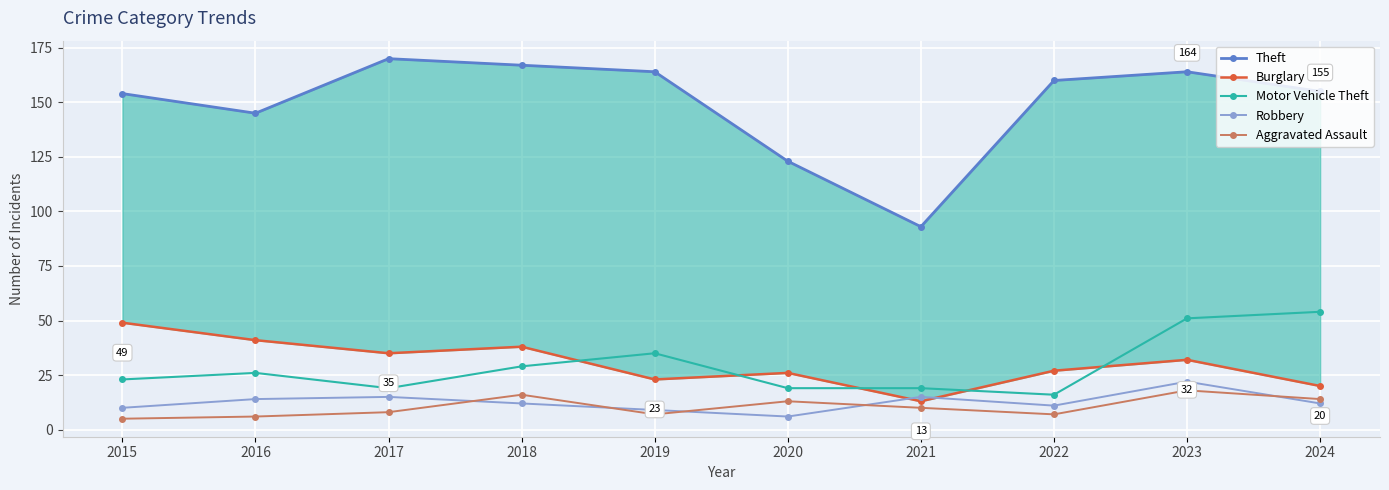

What is the maximum value shown in the chart?

170